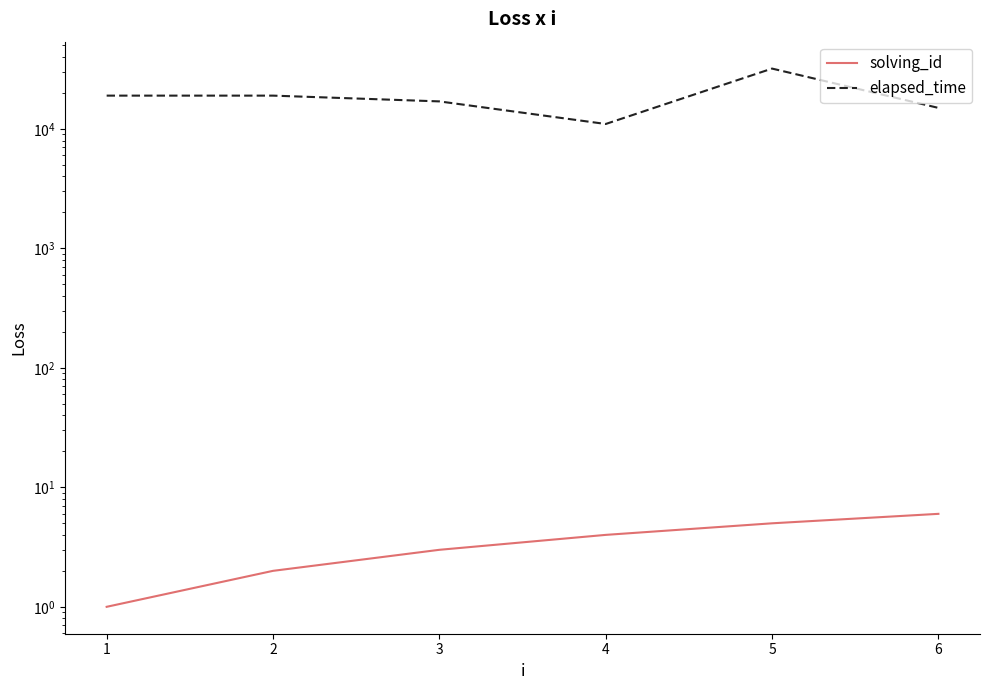

Is this an area chart (filled region under the line)?

No